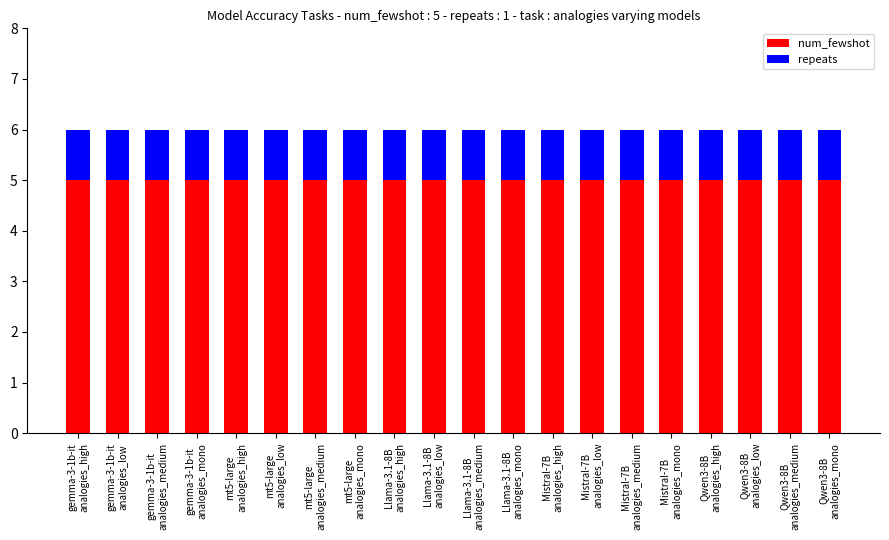

What is the average value of the num_fewshot series?

5